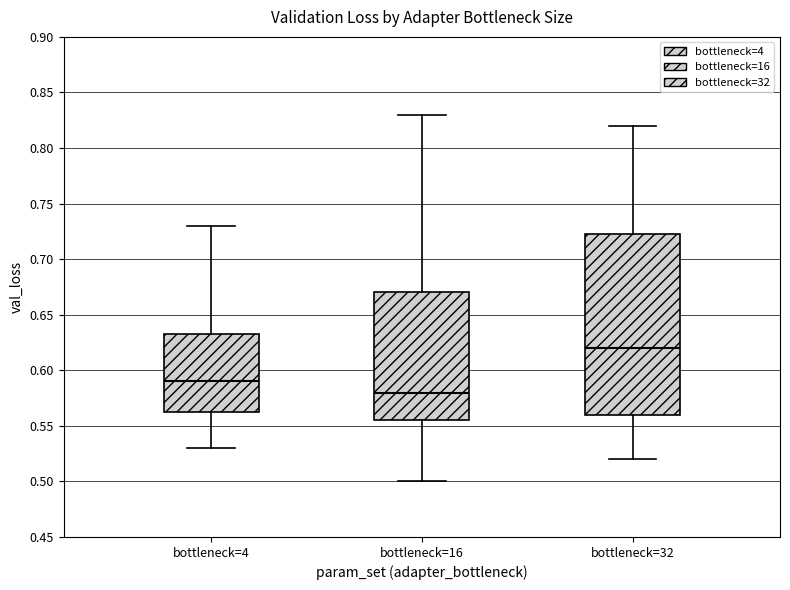

Reading left to right, read every box against the y-axis: the position of its median line, the range the box covers, and the ends of its whiskers. The values are not printed on the chart, so give them approximately, as read against the axis.

bottleneck=4: median 0.590, box 0.565 to 0.635, whiskers 0.530 to 0.730
bottleneck=16: median 0.580, box 0.555 to 0.670, whiskers 0.500 to 0.830
bottleneck=32: median 0.620, box 0.560 to 0.725, whiskers 0.520 to 0.820